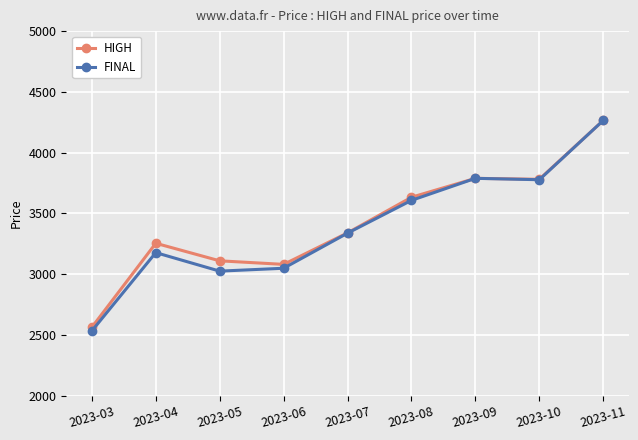

Which series has the largest range (max minus min)?

FINAL